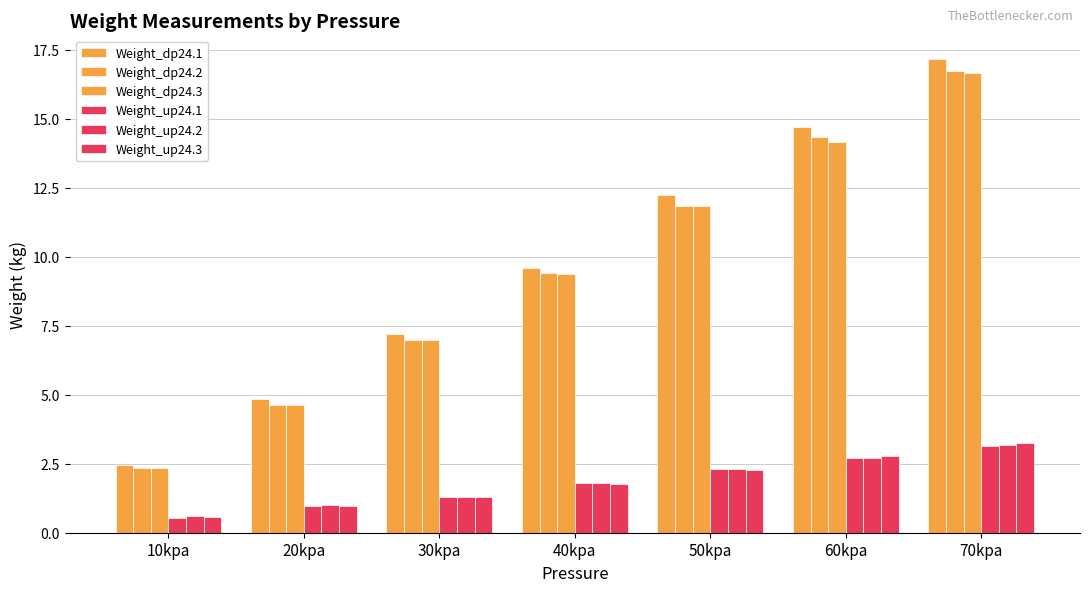

The Weight_dp24.1 series shows 14.7 at 60kpa. True or false?

True